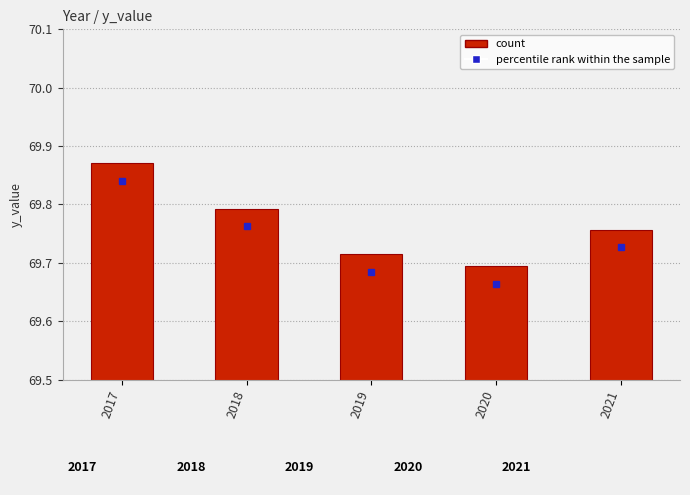

Rank the categories by value from lowest to highest.

2020, 2019, 2021, 2018, 2017